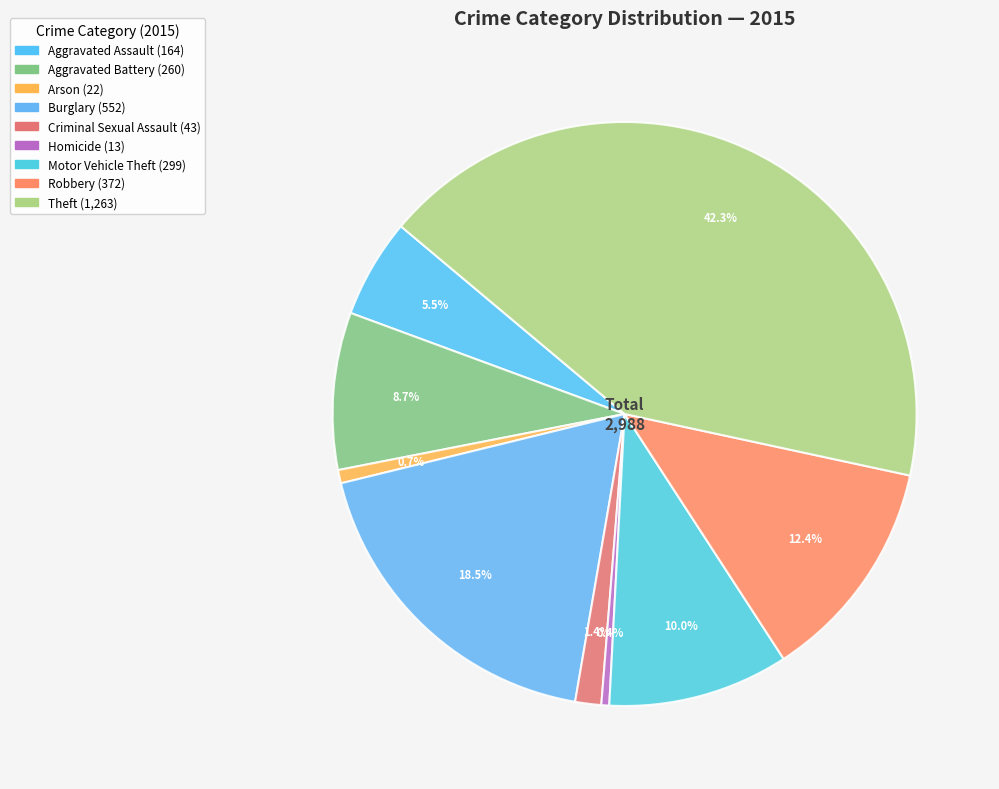

Which slice is the largest?

Theft